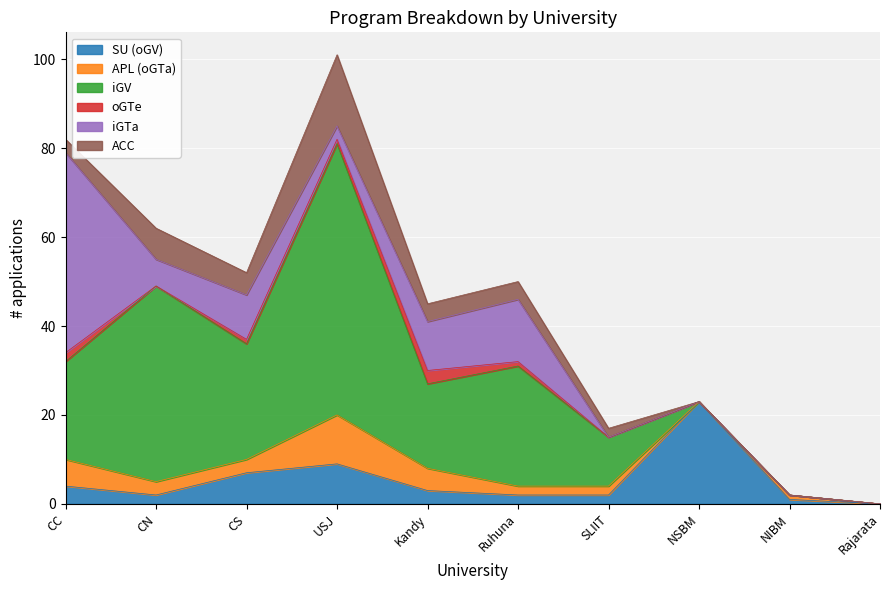

True or false: ACC and iGV cross at least once.

False